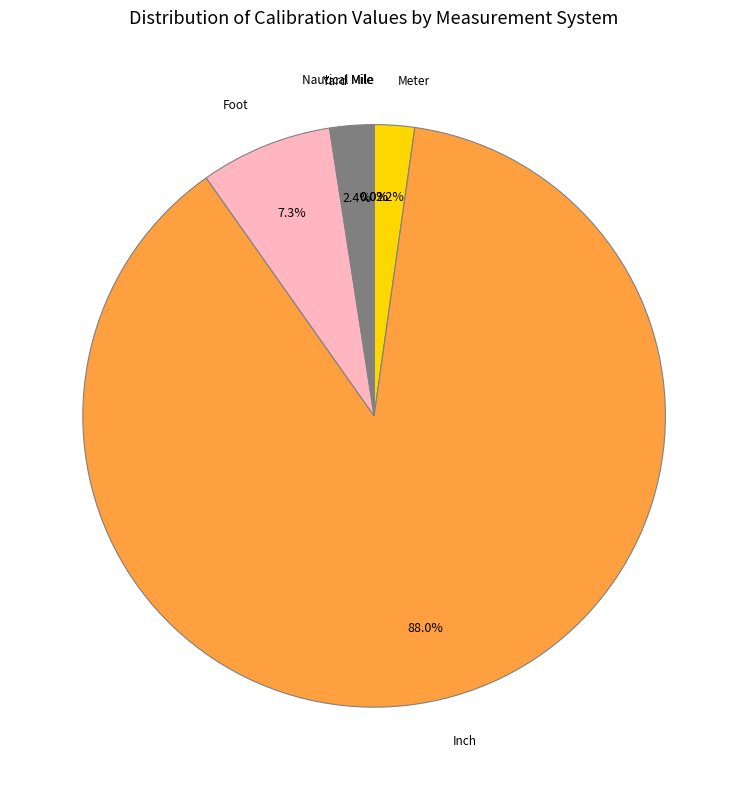

What is the ratio of the value at Meter to the value at Foot?

0.3